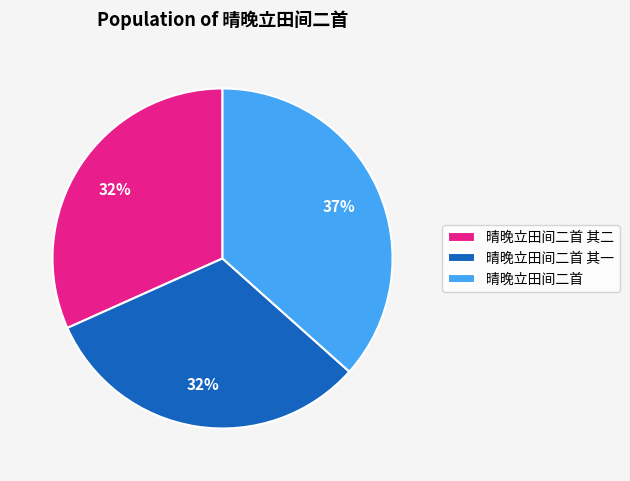

Count the number of slices in the pie.

3